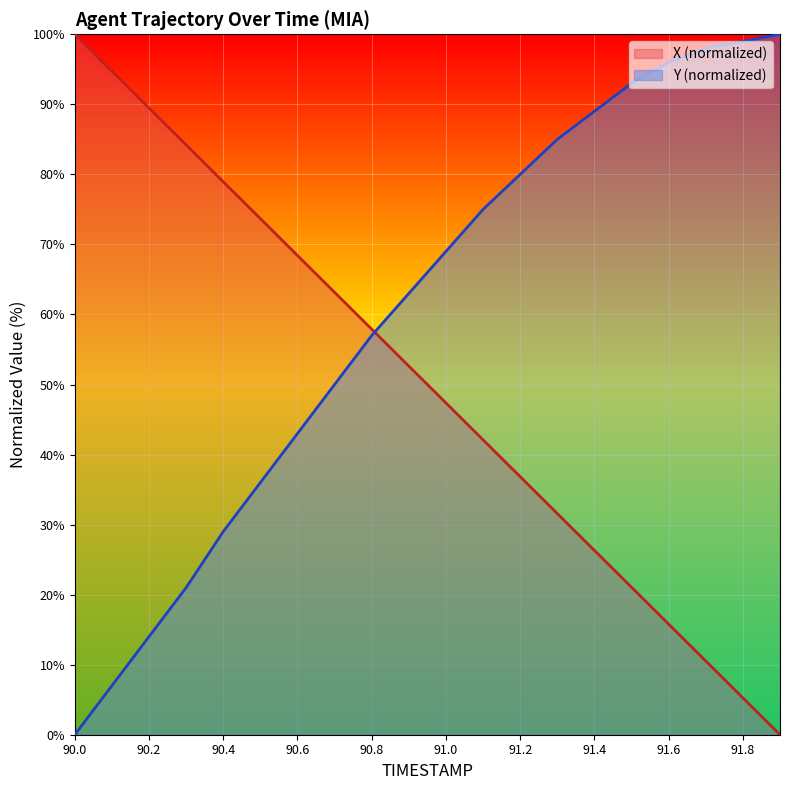

True or false: X has more than 2 interior local peaks.

False